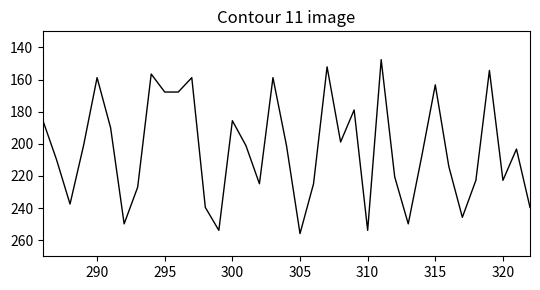

What is the minimum value shown in the chart?

147.6